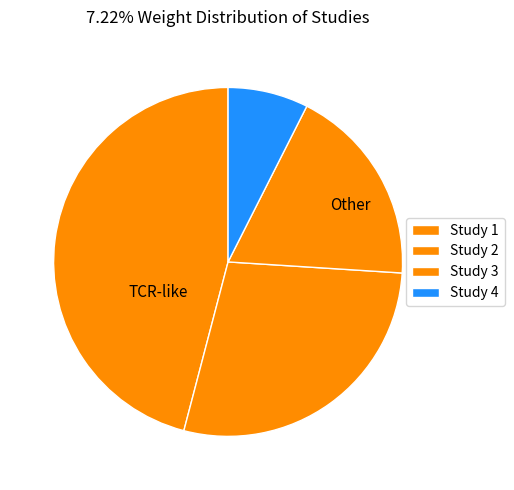

Count the number of slices in the pie.

4